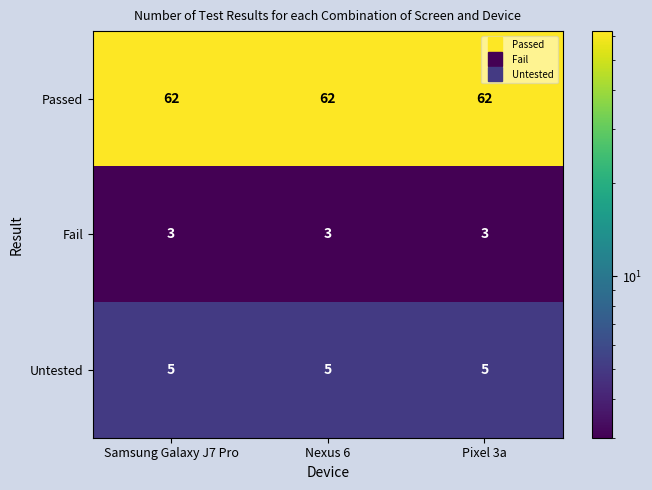

What is the spread (max minus min) of values at Samsung Galaxy J7 Pro?

59